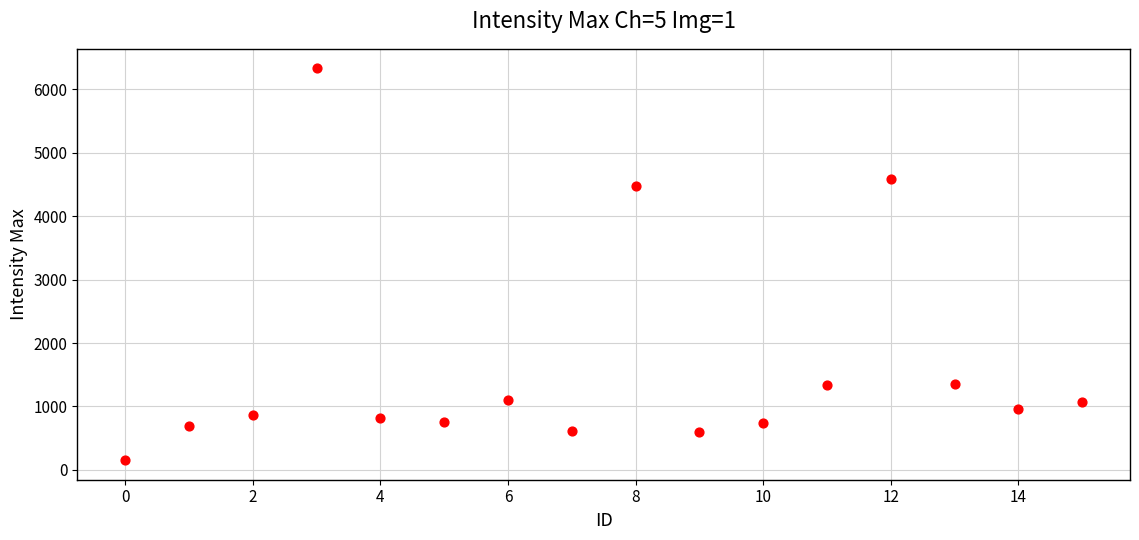

What is the range of Y values (max minus min)?

6177